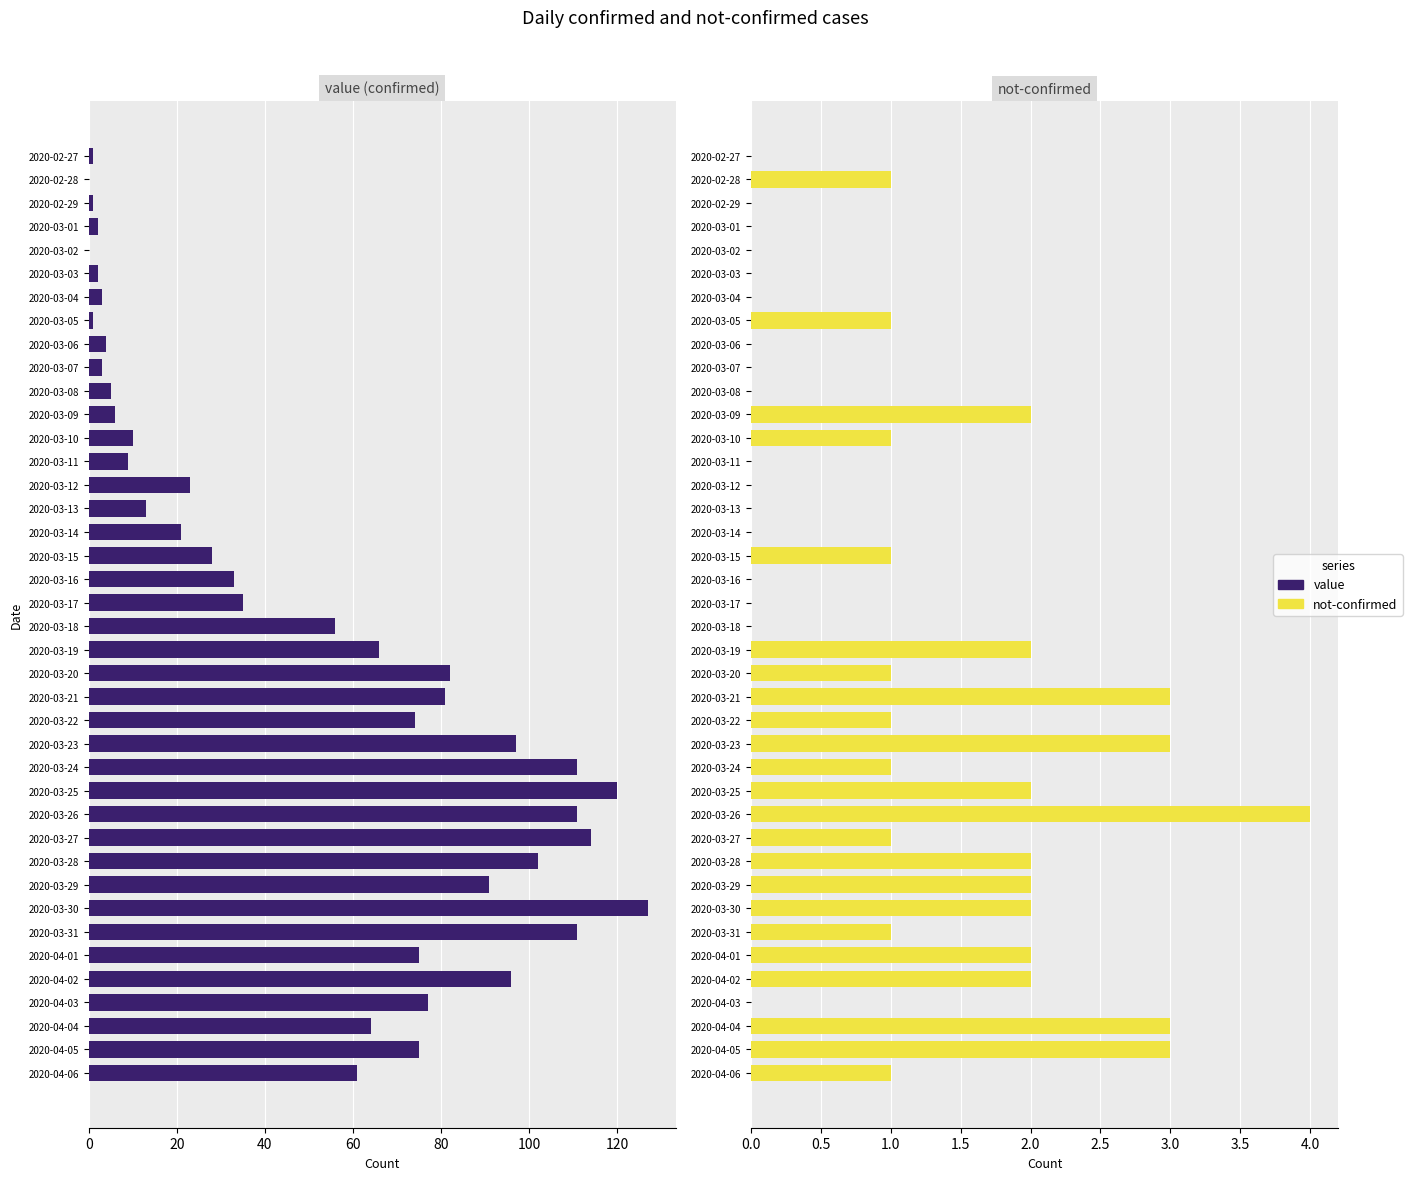

How many series are shown in this chart?

2